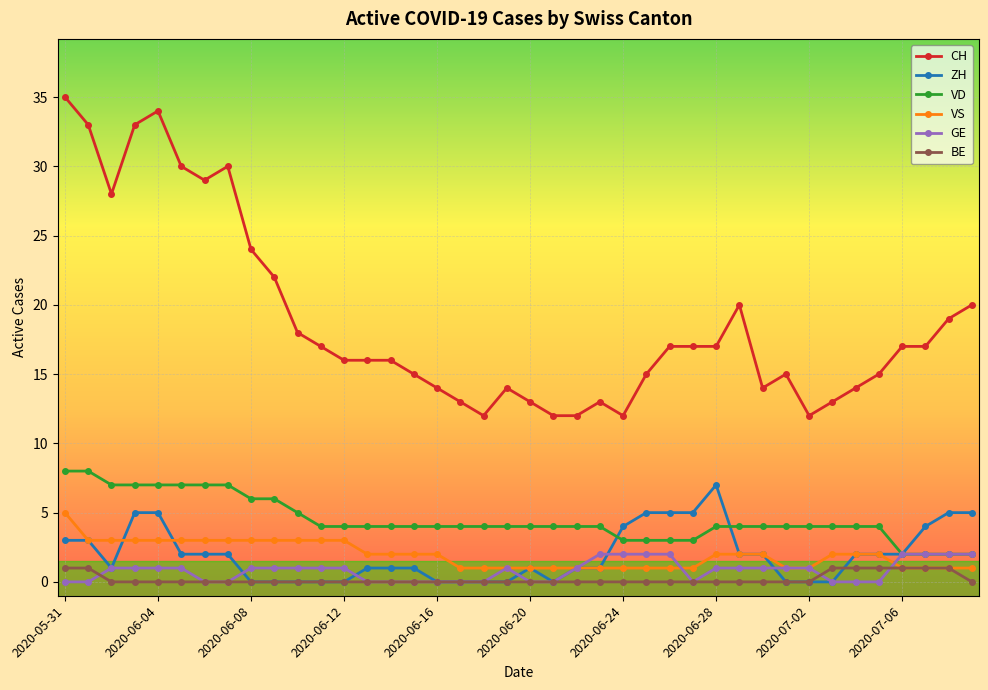

True or false: CH has more than 2 points higher than both neighbors.

True